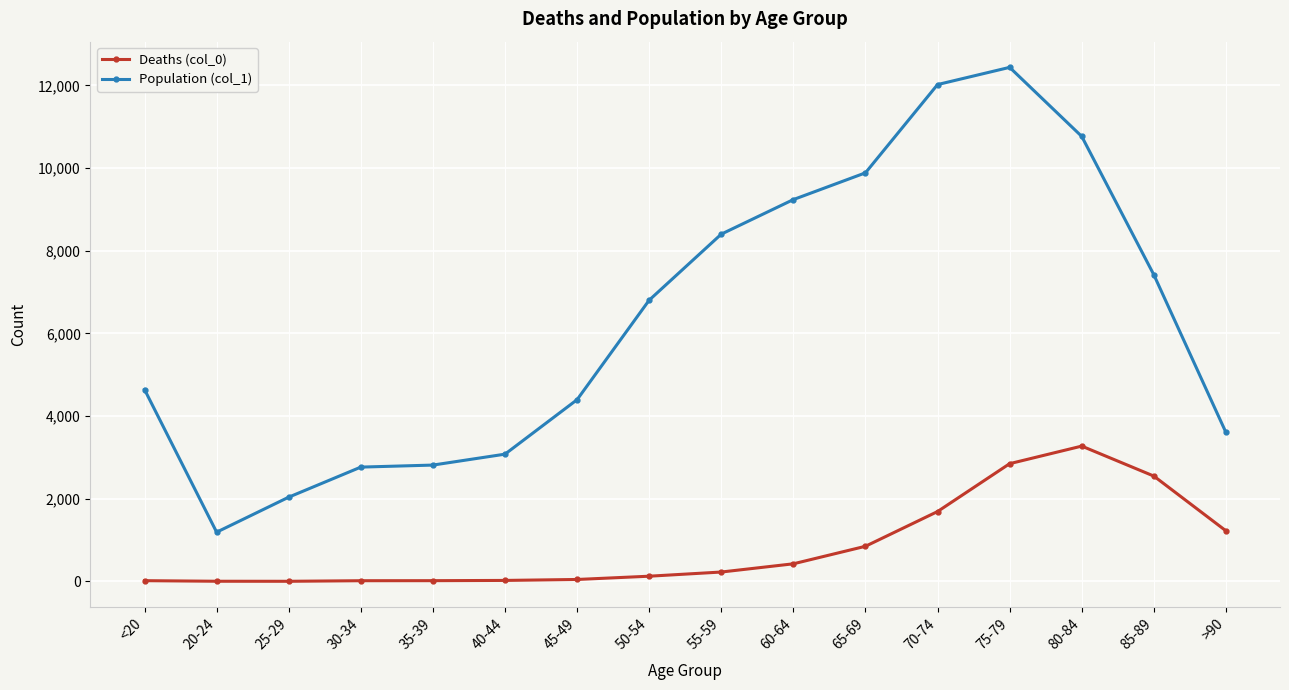

What is the smallest value displayed?

3